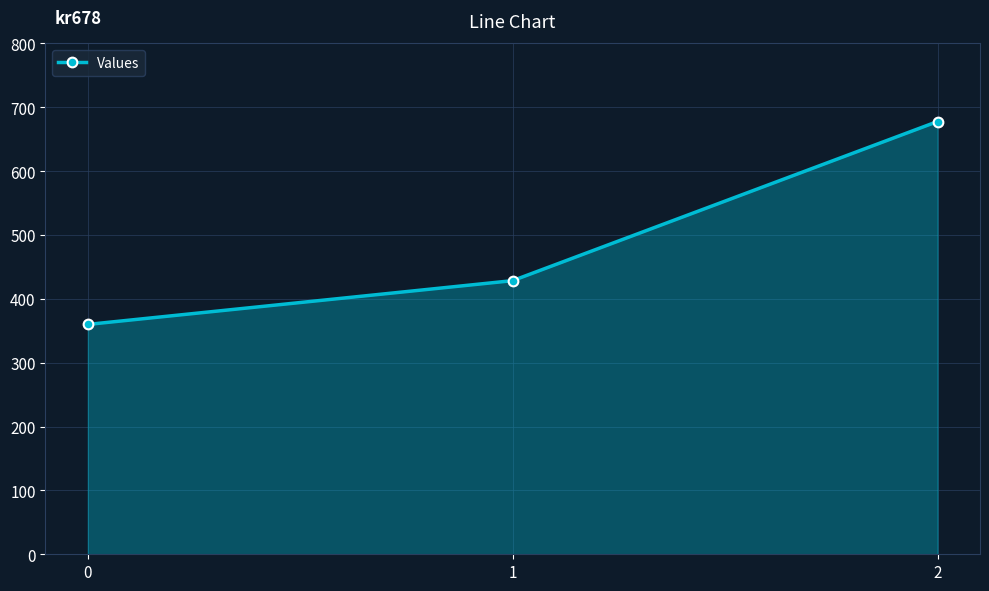

Does the chart display data point markers on the line(s)?

Yes